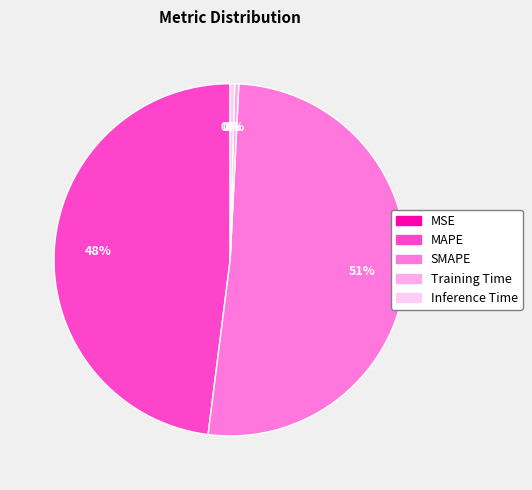

To the nearest percent, what percentage of the pie is SMAPE?

51%